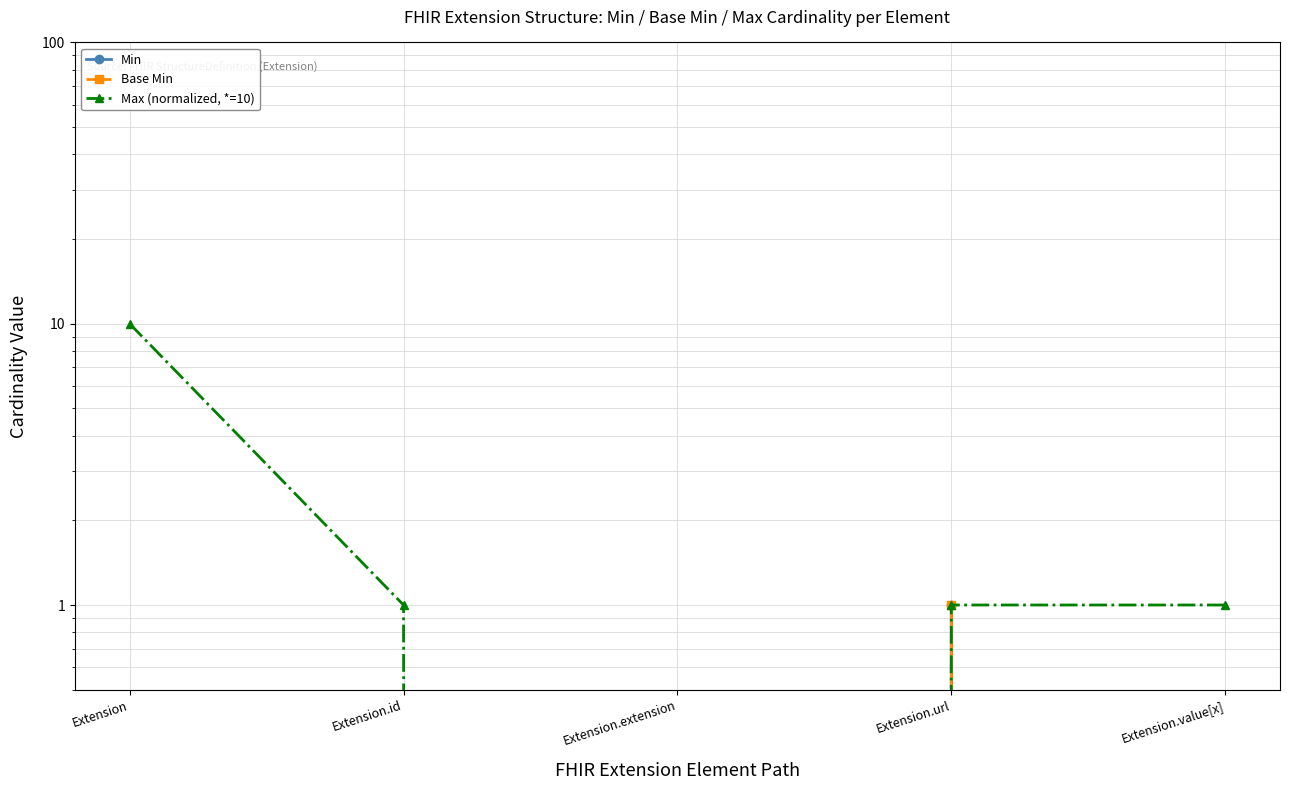

True or false: Base Min has a value of 0 at Extension.value[x].

True